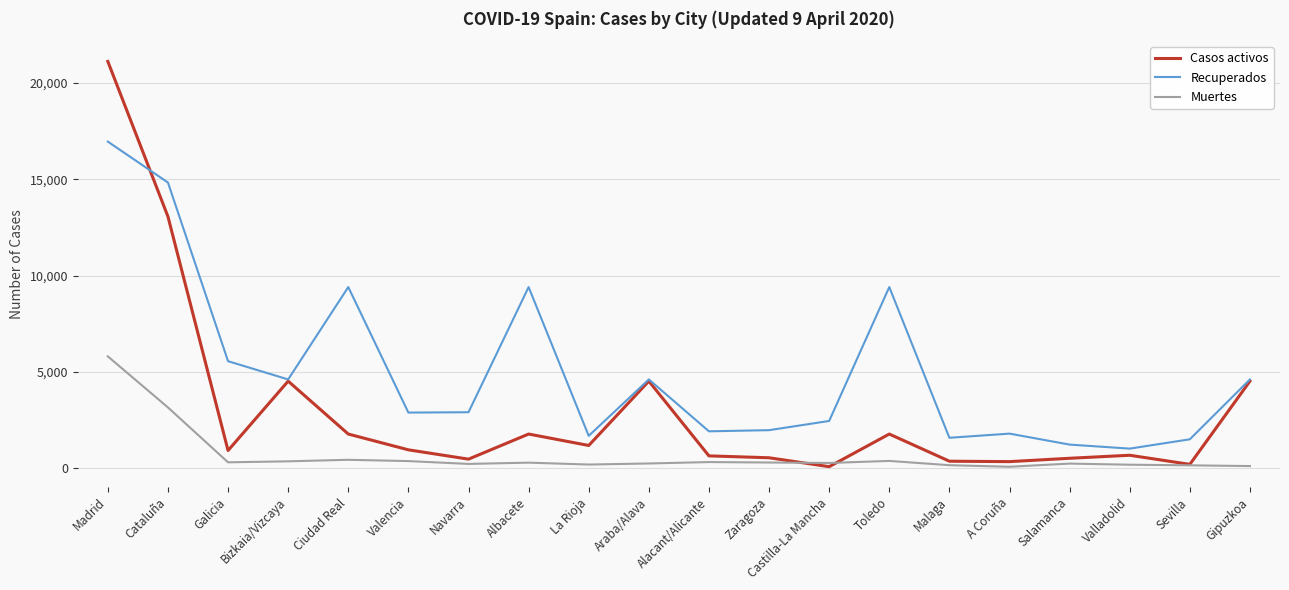

What is the difference between the maximum and minimum values in the Casos activos series?

21050